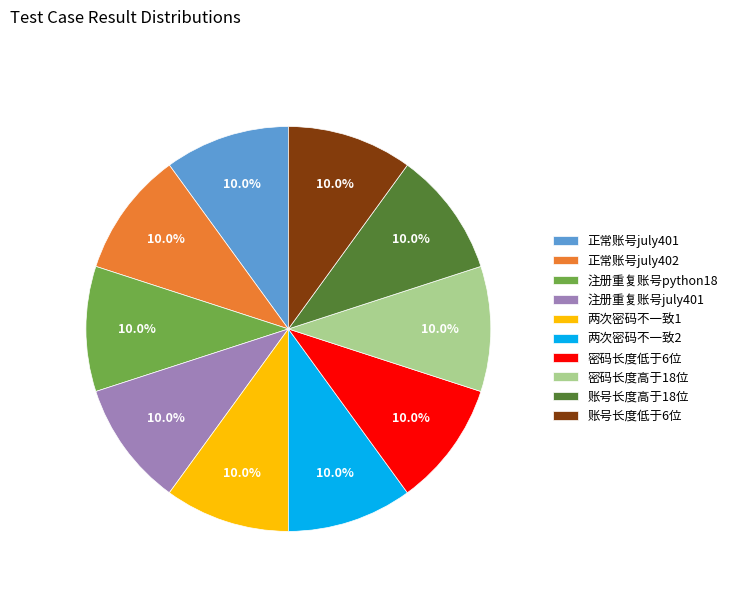

Approximately how many times larger is the value at 正常账号july402 compared to 注册重复账号july401?

1.0